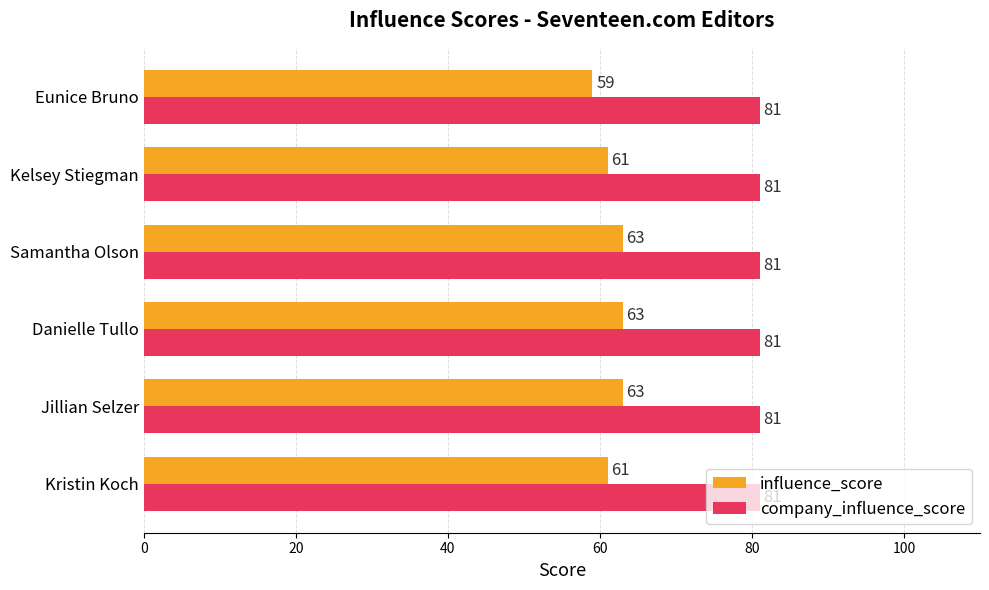

What are all the series names shown in the legend?

influence_score, company_influence_score